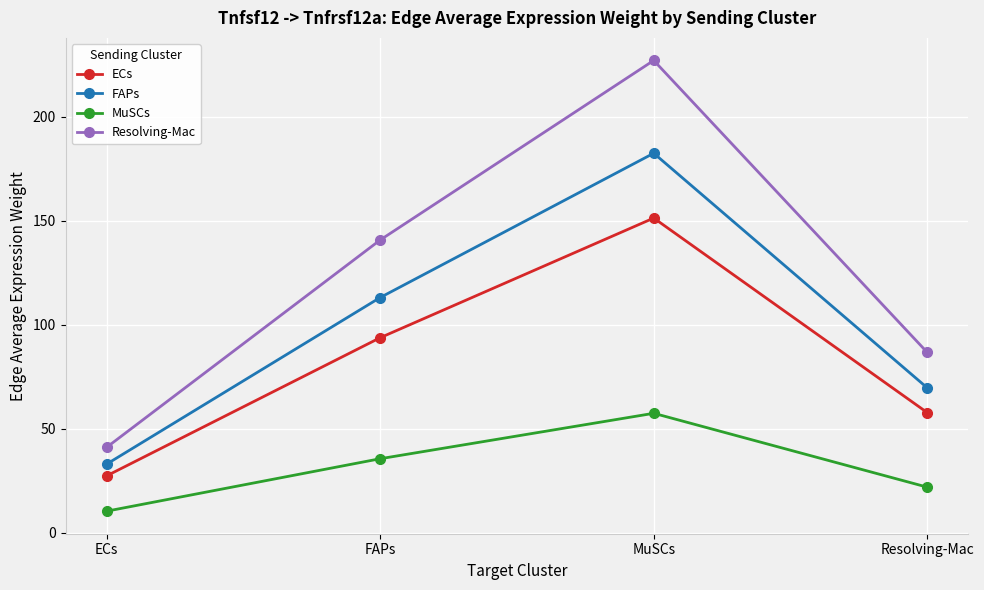

Reading left to right, list all the values displayed in this chart.

ECs: 27.4	93.8	151.3	57.8
FAPs: 33.0	113.1	182.5	69.7
MuSCs: 10.4	35.6	57.5	21.9
Resolving-Mac: 41.1	140.8	227.2	86.7